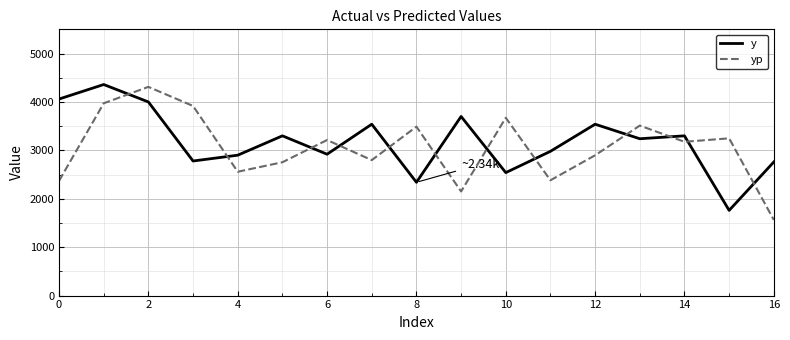

What is the difference between the maximum and minimum values in the yp series?

2747.9